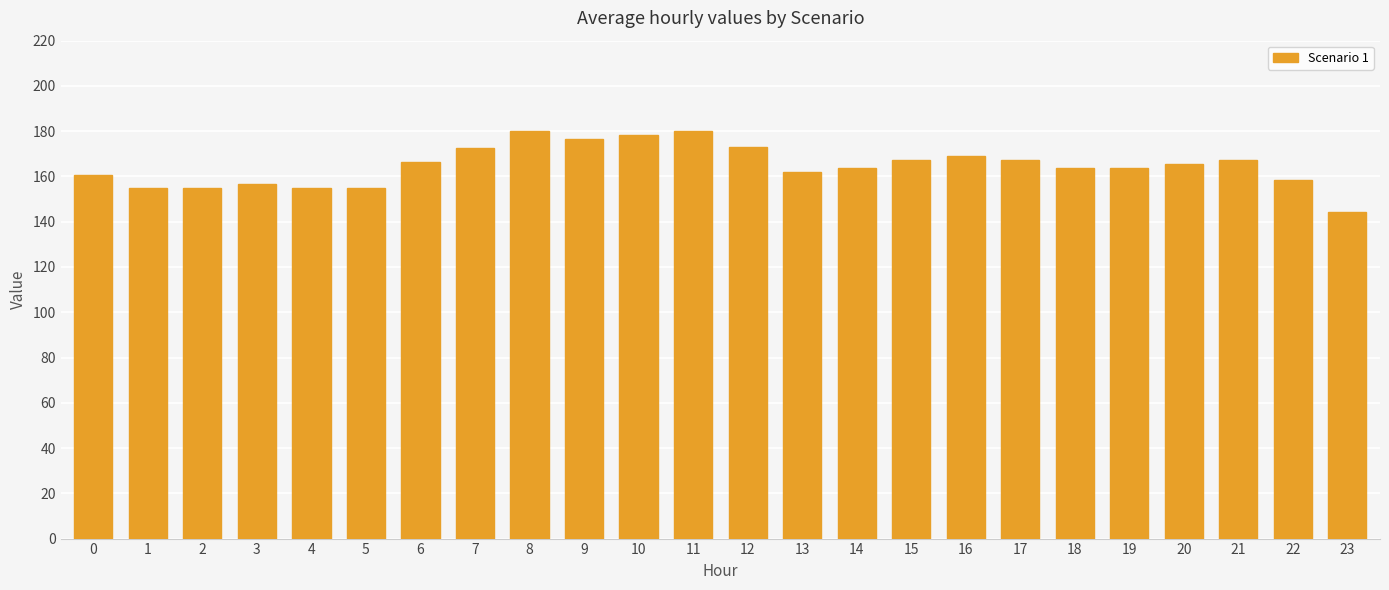

What value does the data have at 22?

158.4